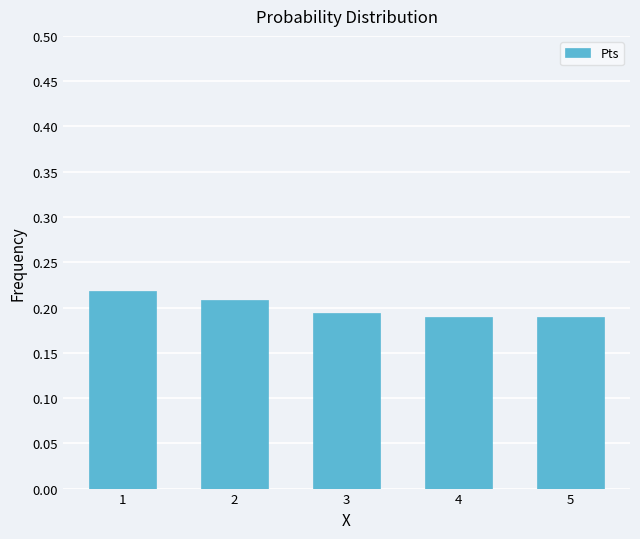

Is it true that the value at 2 is 0.4?

False